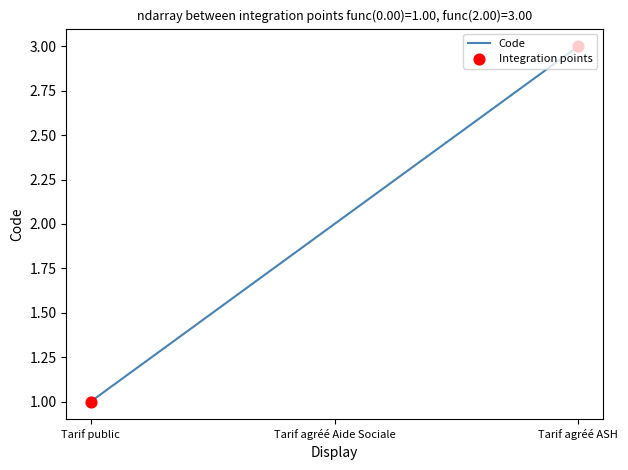

Approximately how many times larger is the value at Tarif public compared to Tarif agréé Aide Sociale?

0.5